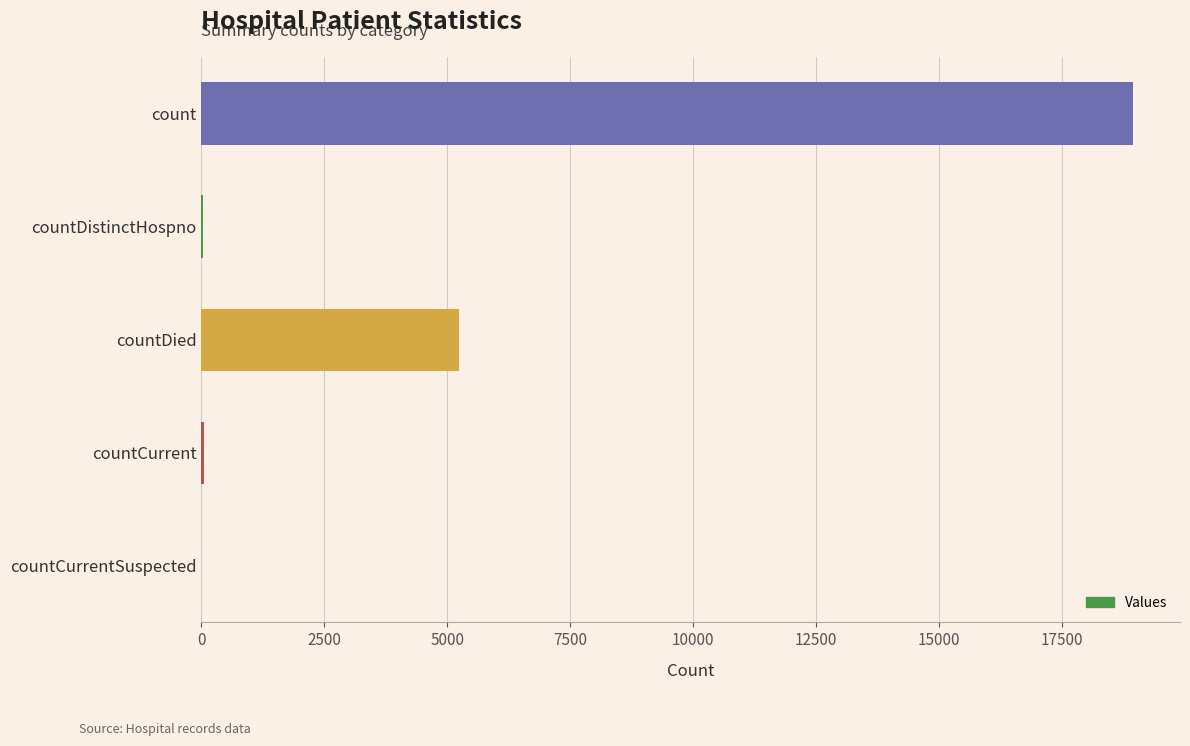

What is the greatest value displayed?

18960